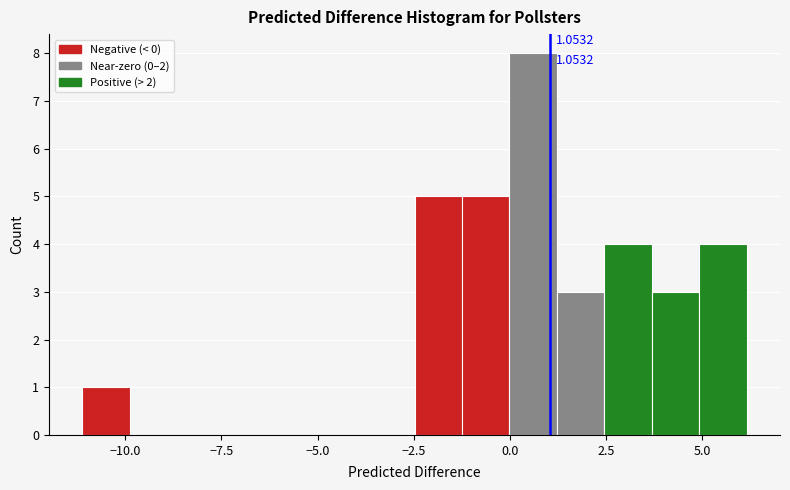

Around what value on the x-axis is the tallest bar? Give the approximate position of its centre, as read against the axis.

0.5